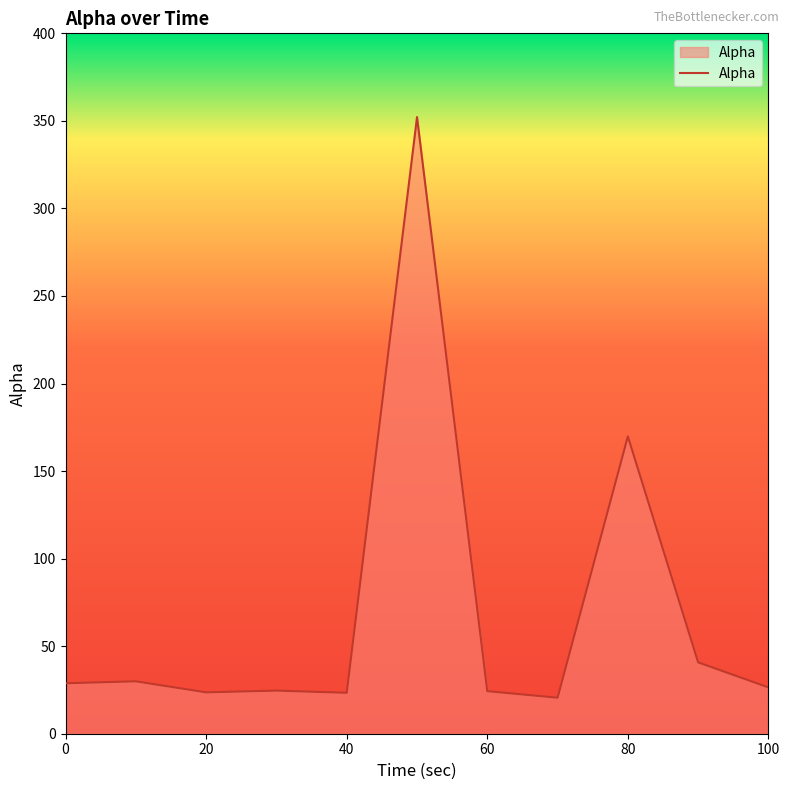

What is the difference between the maximum and minimum values?

331.6